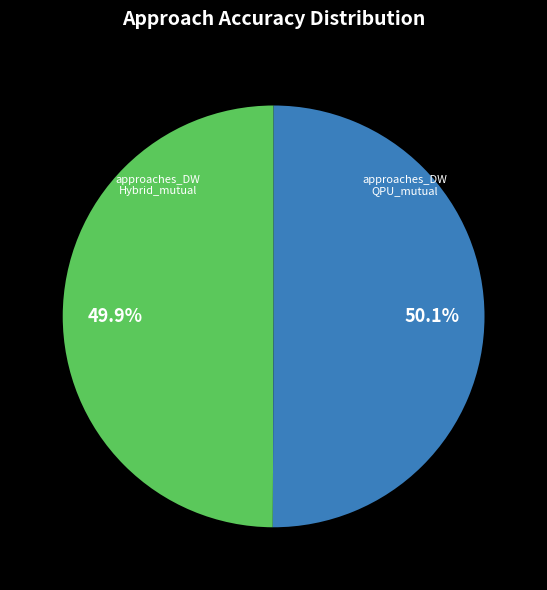

Is there any slice that represents more than half of the pie?

Yes